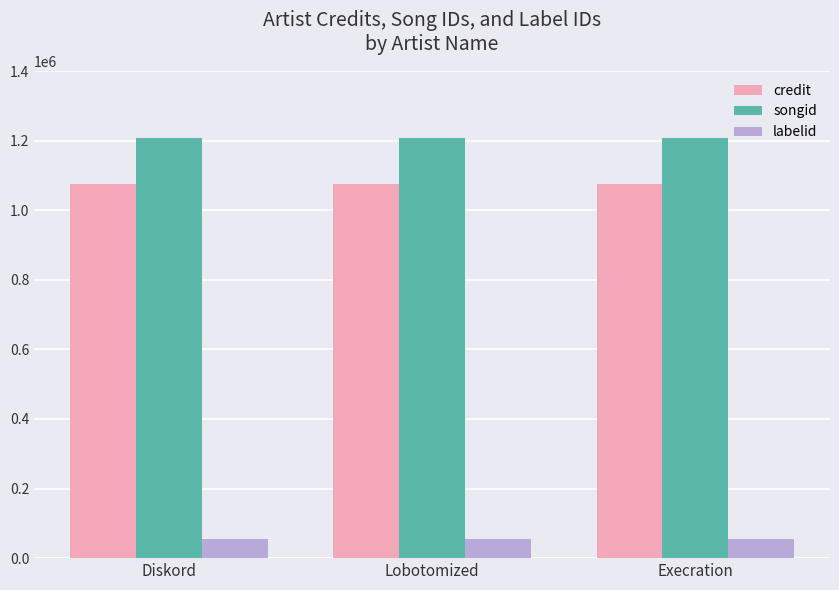

What is the sum of the labelid values at Diskord and Execration?

111546